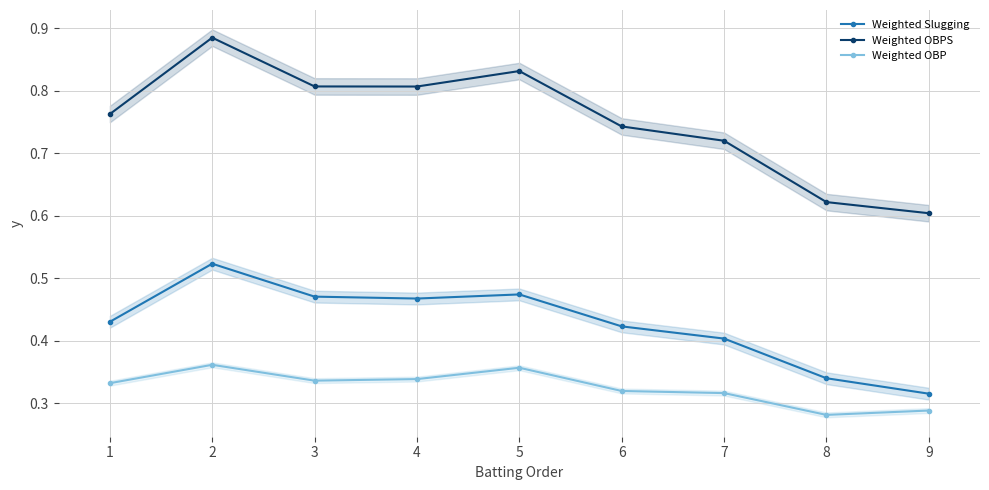

What is the average value of the Weighted OBP series?

0.3